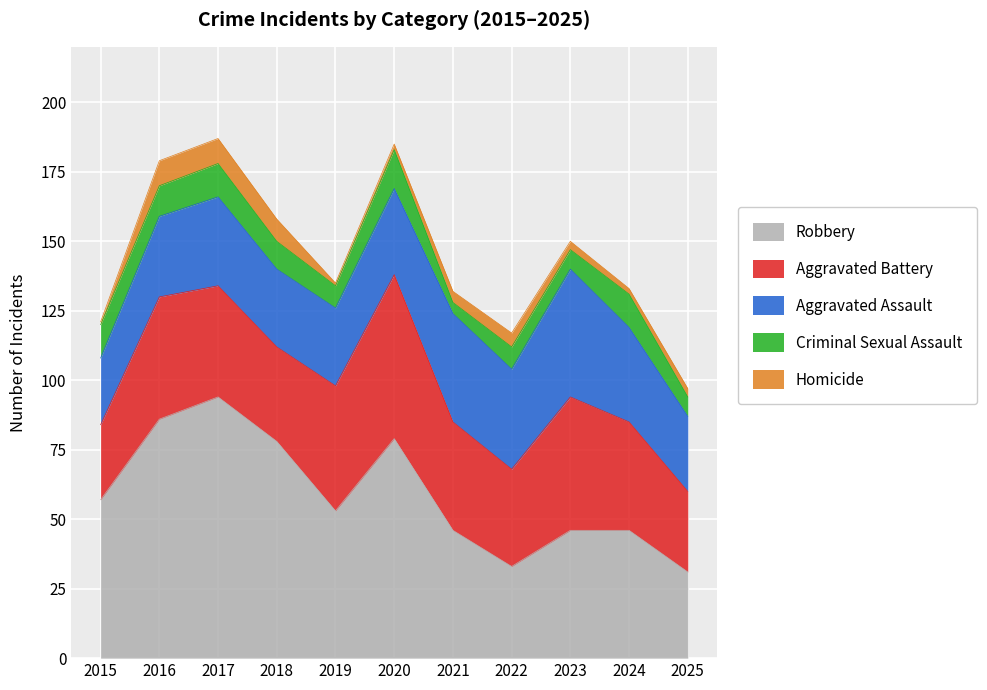

How many data points does each series have?

11